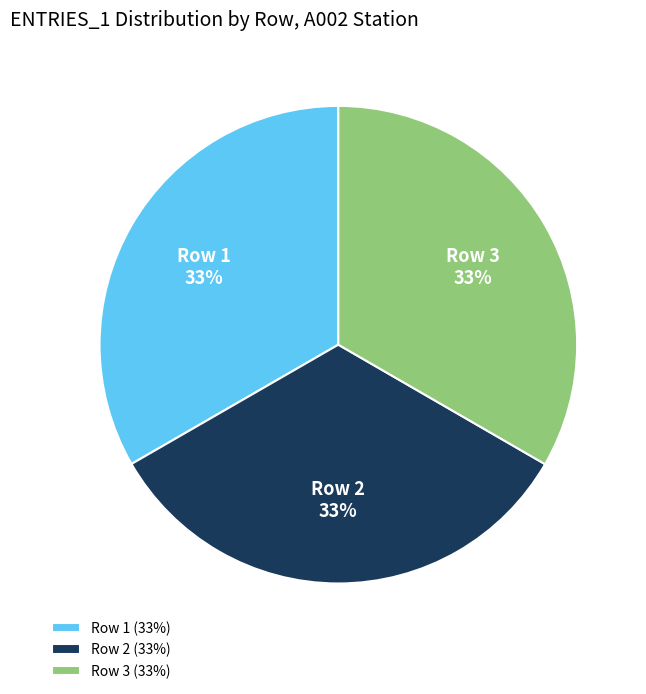

How many slices are in this pie chart?

3